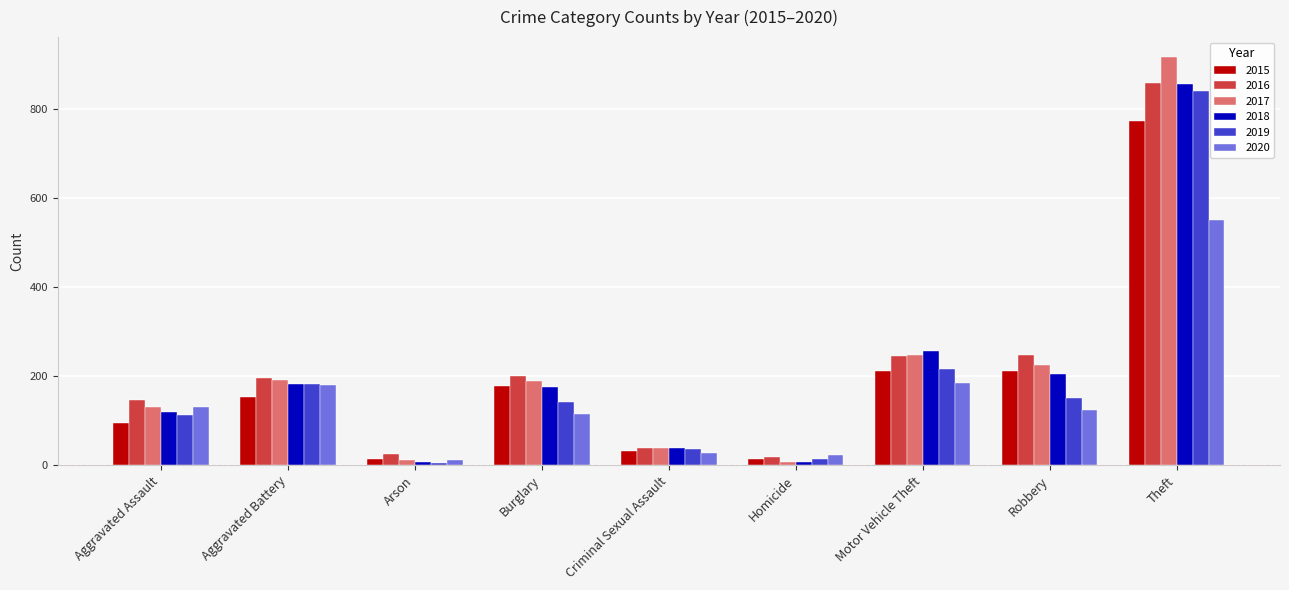

What is the difference between the maximum and second lowest values in the 2018 series?

848